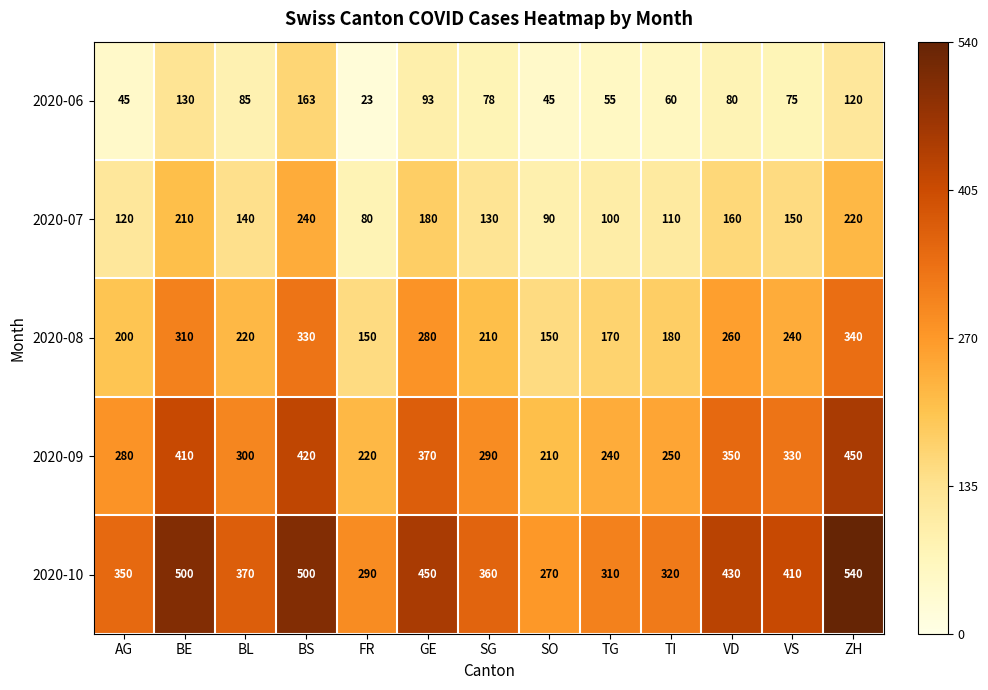

What is the spread (max minus min) of values at TI?

260